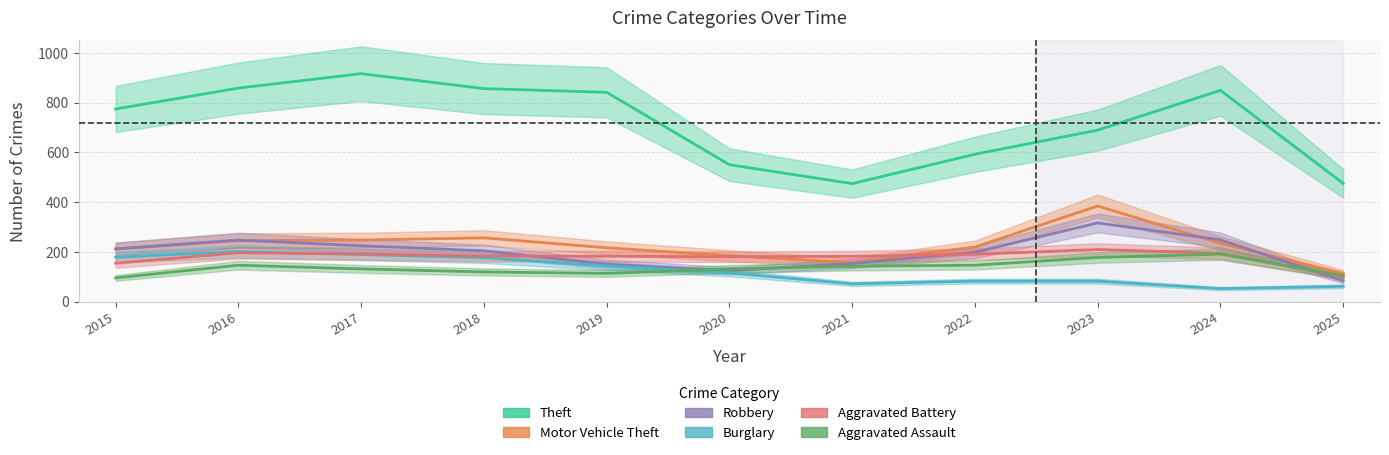

At how many categories does at least one series exceed 844?

4